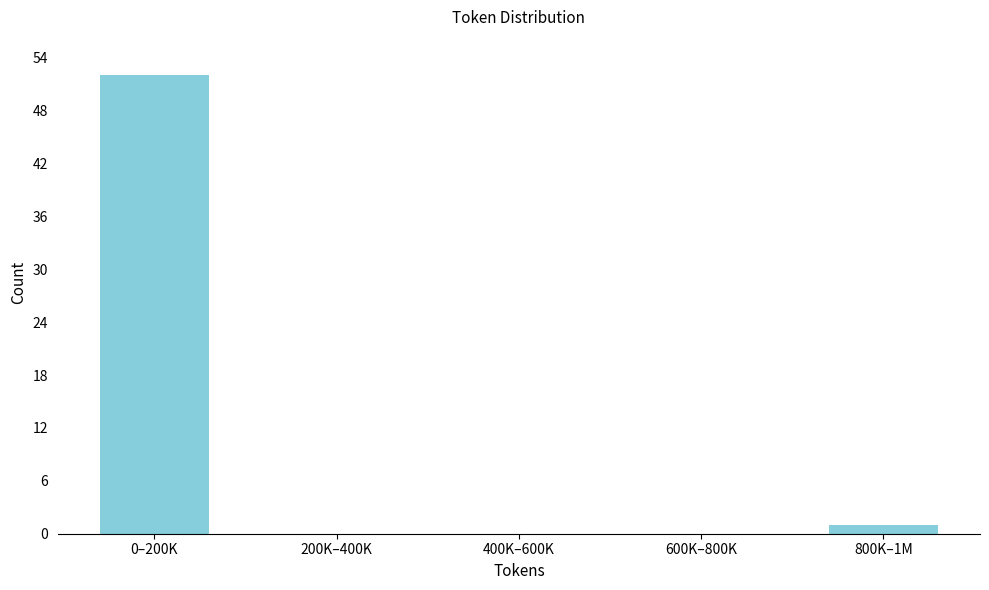

Reading left to right, list all the values displayed in this chart.

0–200K=52	200K–400K=0	400K–600K=0	600K–800K=0	800K–1M=1